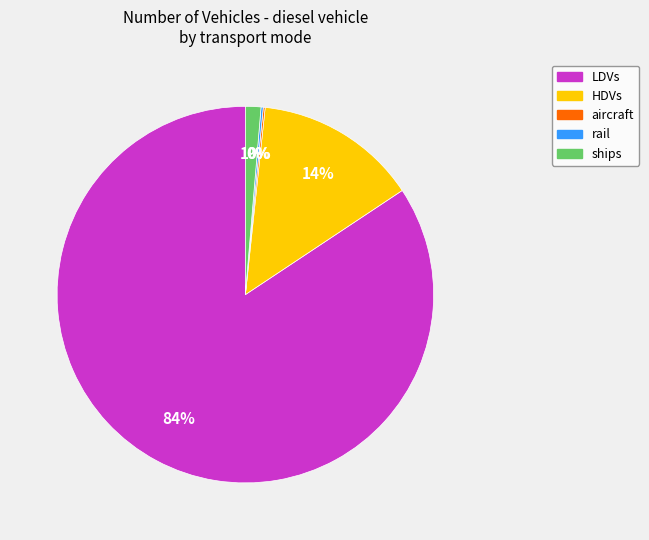

To the nearest percent, what is the average slice percentage?

20%